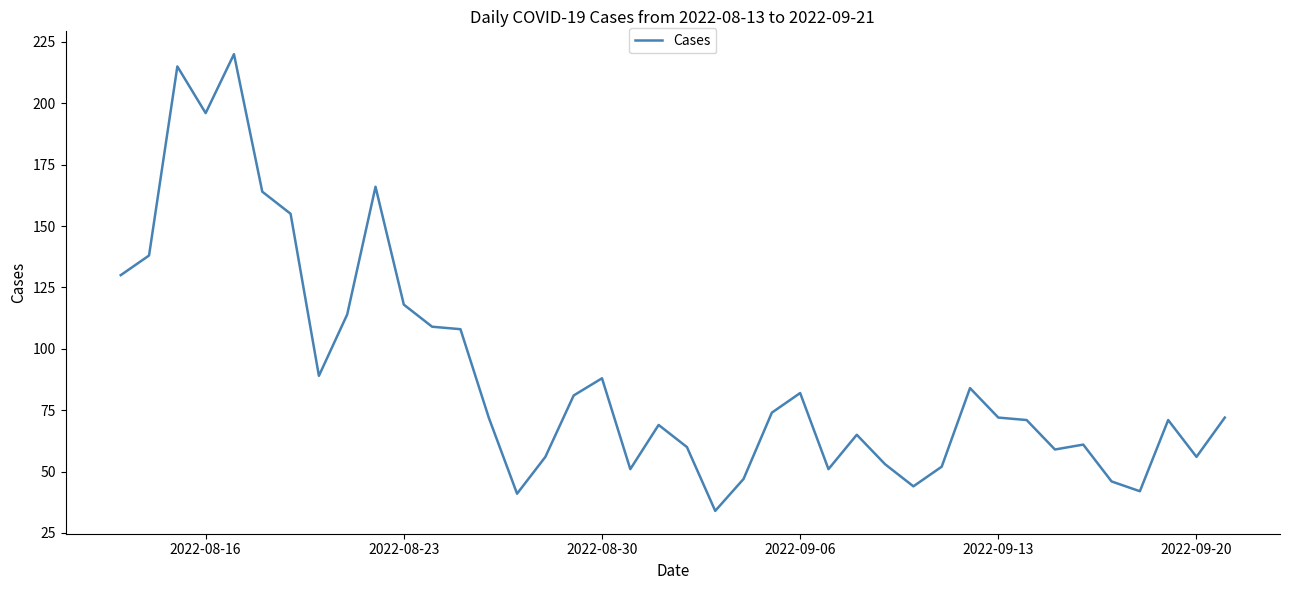

What is the difference between the maximum and minimum values?

186